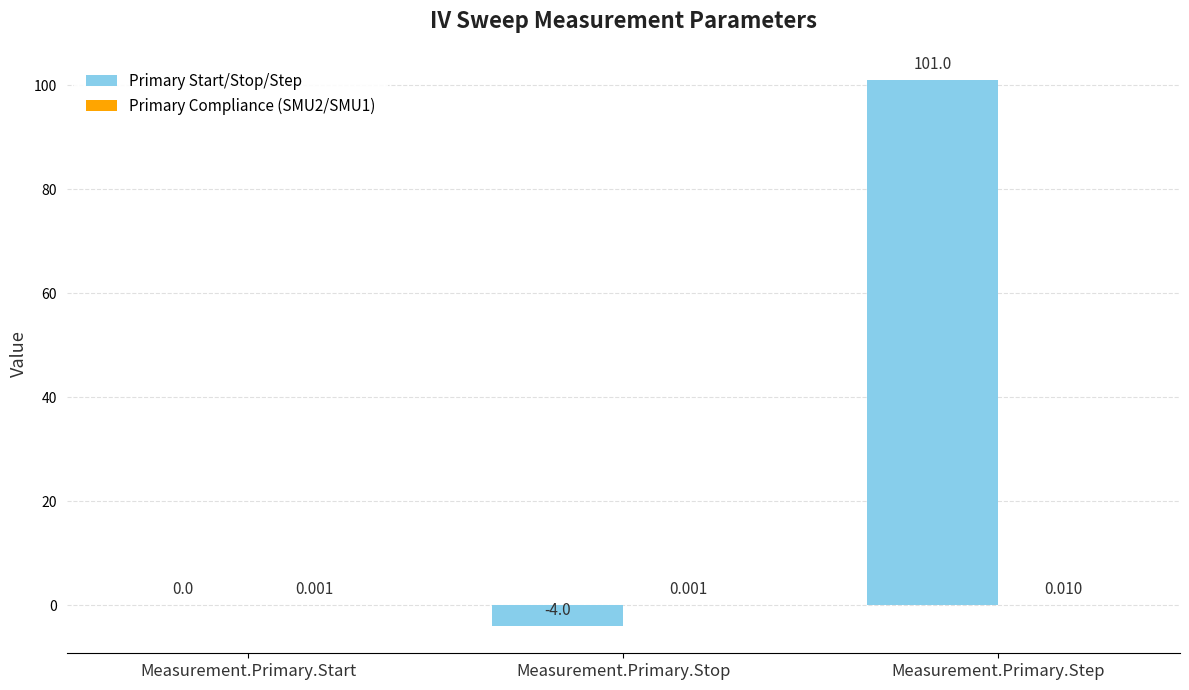

At which category is the sum across all series the highest?

Measurement.Primary.Step